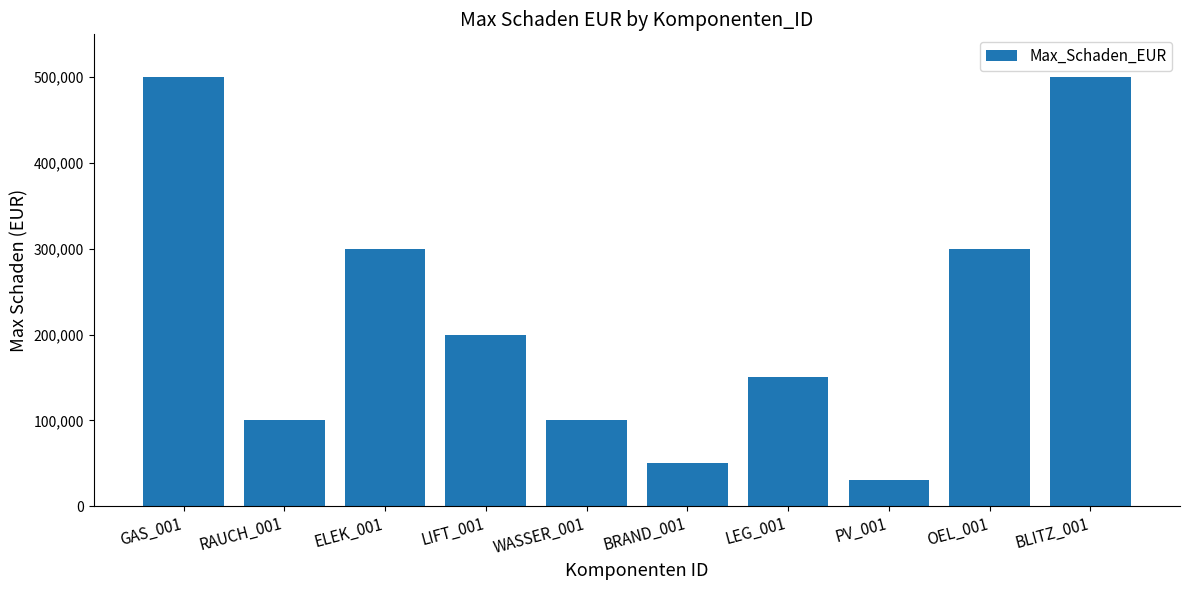

What is the greatest value displayed?

500000